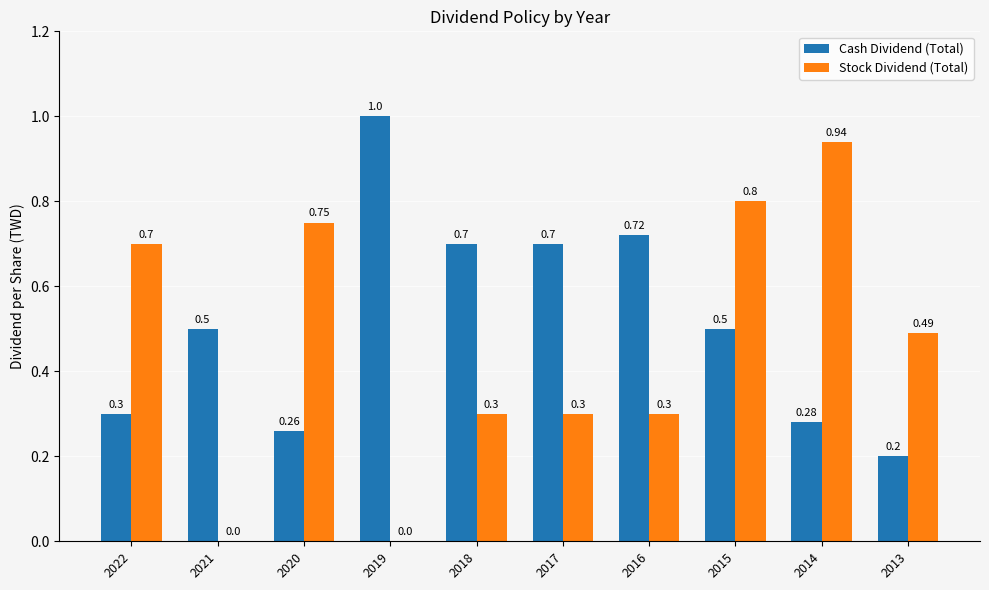

True or false: Cash Dividend (Total) has a value of 0.3 at 2014.

True